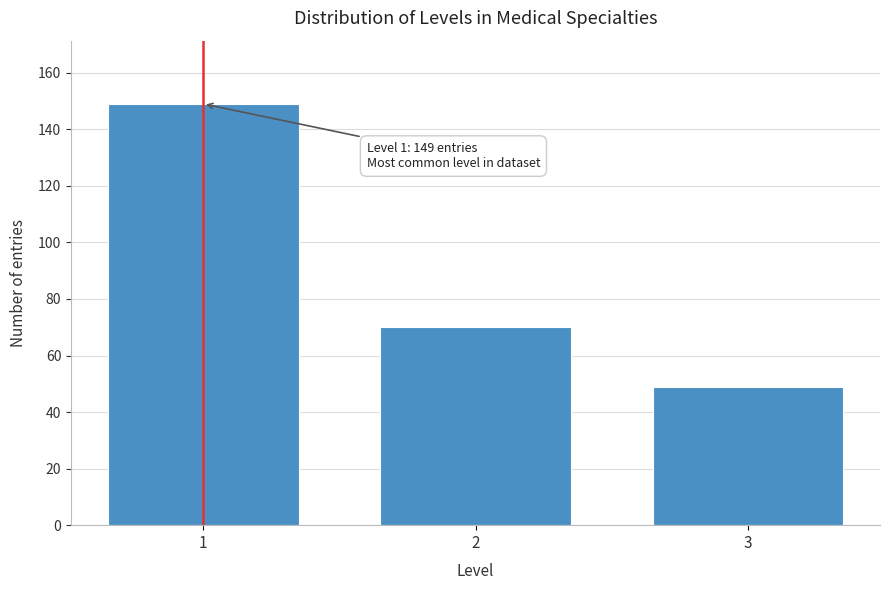

Reading left to right, extract all data points from this chart.

1=149	2=70	3=49